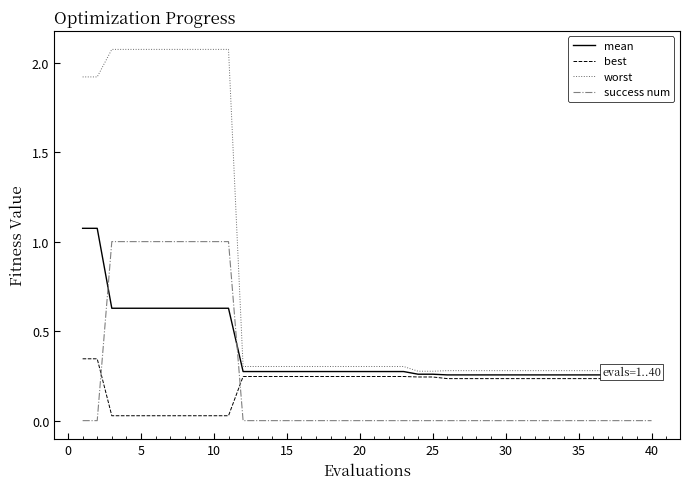

Reading right to left, list all the values displayed in this chart.

mean: 0.3	0.3	0.3	0.3	0.3	0.3	0.3	0.3	0.3	0.3	0.3	0.3	0.3	0.3	0.3	0.3	0.3	0.3	0.3	0.3	0.3	0.3	0.3	0.3	0.3	0.3	0.3	0.3	0.3	0.6	0.6	0.6	0.6	0.6	0.6	0.6	0.6	0.6	1.1	1.1
best: 0.2	0.2	0.2	0.2	0.2	0.2	0.2	0.2	0.2	0.2	0.2	0.2	0.2	0.2	0.2	0.2	0.2	0.2	0.2	0.2	0.2	0.2	0.2	0.2	0.2	0.2	0.2	0.2	0.2	0.0	0.0	0.0	0.0	0.0	0.0	0.0	0.0	0.0	0.3	0.3
worst: 0.3	0.3	0.3	0.3	0.3	0.3	0.3	0.3	0.3	0.3	0.3	0.3	0.3	0.3	0.3	0.3	0.3	0.3	0.3	0.3	0.3	0.3	0.3	0.3	0.3	0.3	0.3	0.3	0.3	2.1	2.1	2.1	2.1	2.1	2.1	2.1	2.1	2.1	1.9	1.9
success num: 0.0	0.0	0.0	0.0	0.0	0.0	0.0	0.0	0.0	0.0	0.0	0.0	0.0	0.0	0.0	0.0	0.0	0.0	0.0	0.0	0.0	0.0	0.0	0.0	0.0	0.0	0.0	0.0	0.0	1.0	1.0	1.0	1.0	1.0	1.0	1.0	1.0	1.0	0.0	0.0